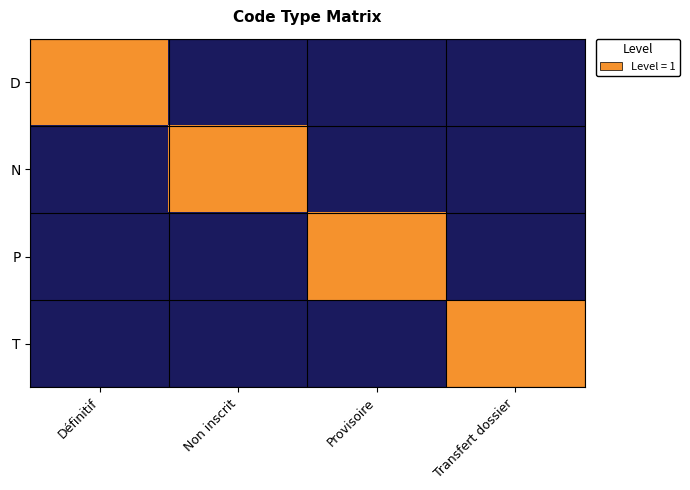

Reading left to right, what are all the values shown in this chart?

D: Définitif=1	Non inscrit=0	Provisoire=0	Transfert dossier=0
N: Définitif=0	Non inscrit=1	Provisoire=0	Transfert dossier=0
P: Définitif=0	Non inscrit=0	Provisoire=1	Transfert dossier=0
T: Définitif=0	Non inscrit=0	Provisoire=0	Transfert dossier=1